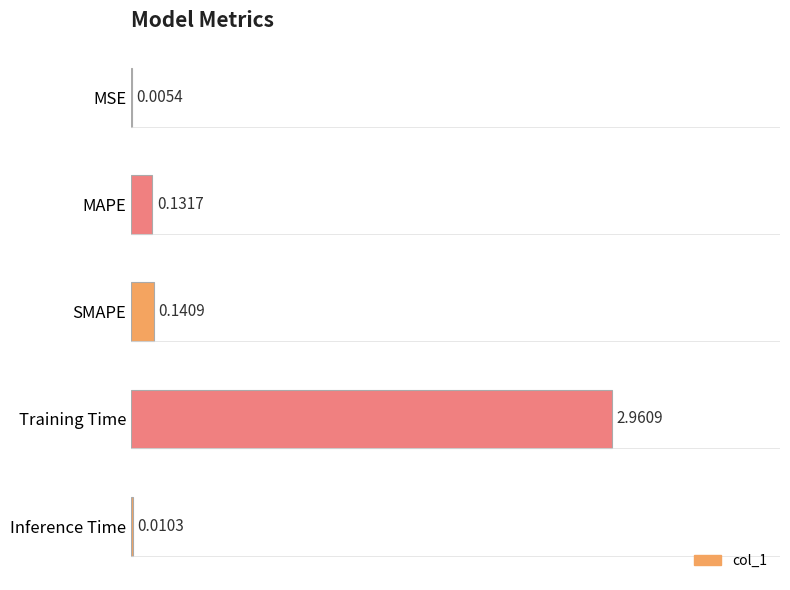

What is the sum of all values?

3.2